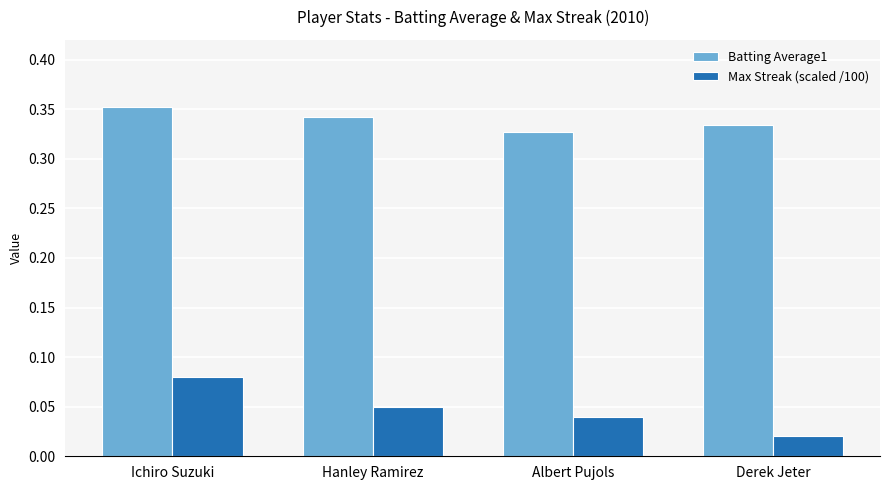

Which category has the highest value in the Max Streak (scaled /100) series?

Ichiro Suzuki